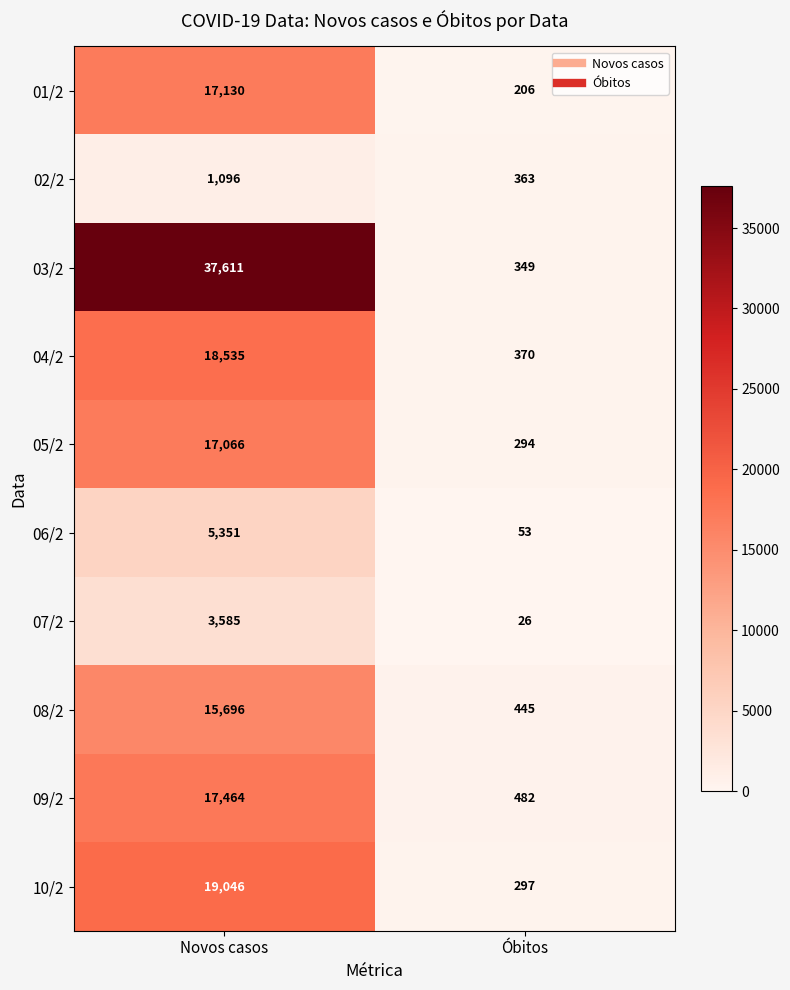

Between Novos casos and Óbitos, which series saw the biggest shift?

03/2